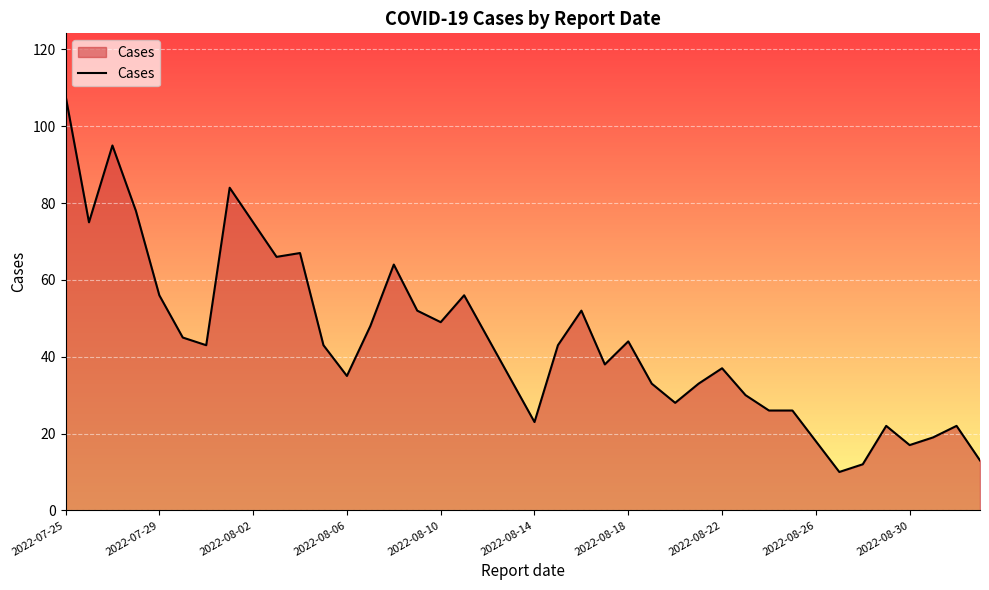

True or false: there are more than 0 points higher than both neighbors.

True